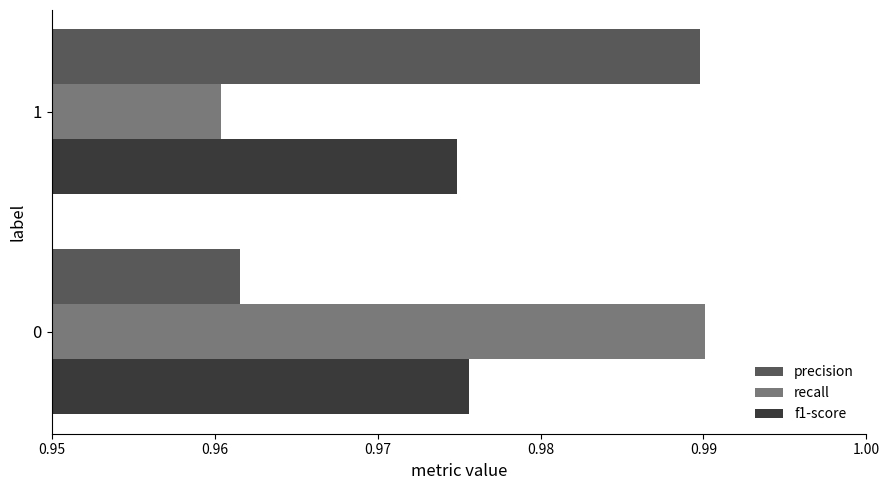

What is the sum of all precision values?

2.0